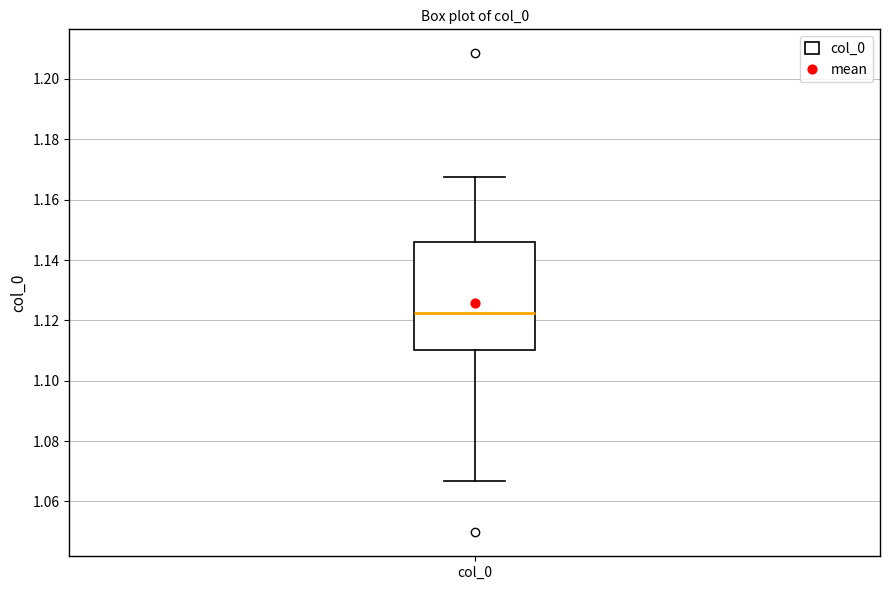

Read this box plot against the y-axis: the position of the median line, the range covered by the box, and the ends of both whiskers. The values are not printed on the chart, so give them approximately, as read against the axis.

median 1.122, box 1.110 to 1.146, whiskers 1.066 to 1.168